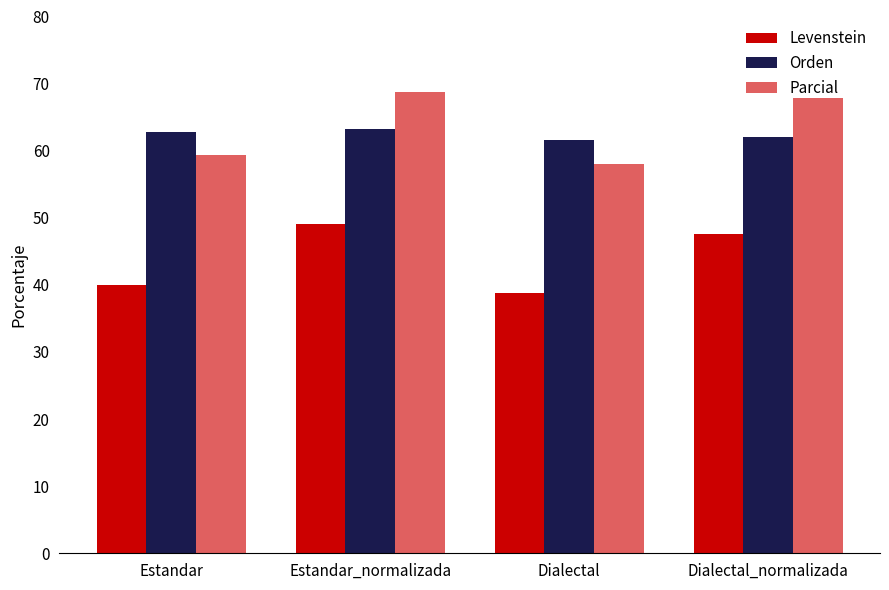

Reading right to left, list all the values displayed in this chart.

Levenstein: Dialectal_normalizada=47.6	Dialectal=38.7	Estandar_normalizada=49.1	Estandar=40.0
Orden: Dialectal_normalizada=62.0	Dialectal=61.5	Estandar_normalizada=63.2	Estandar=62.8
Parcial: Dialectal_normalizada=67.8	Dialectal=58.0	Estandar_normalizada=68.7	Estandar=59.4